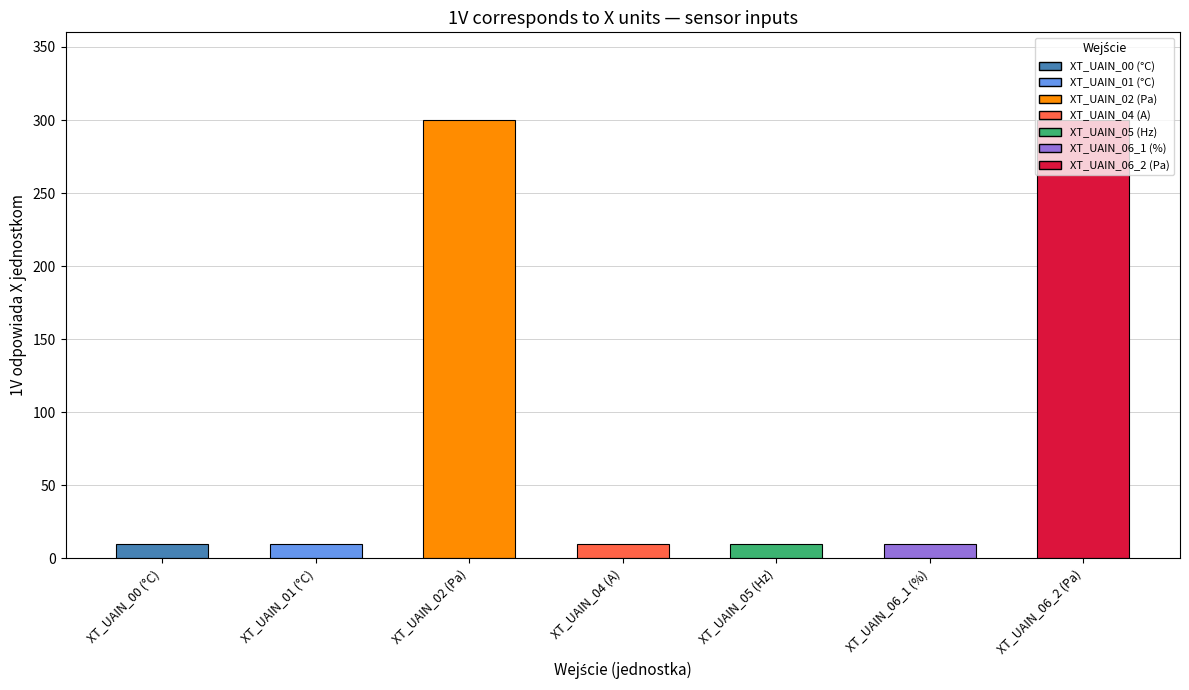

How many bars are there in total?

7